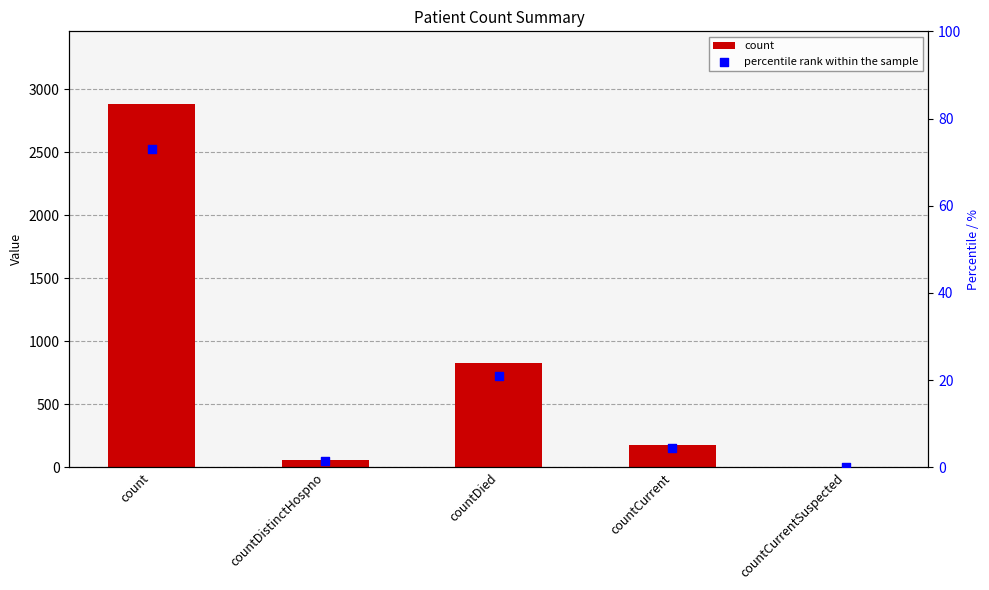

At which category is the sum across all series the highest?

count